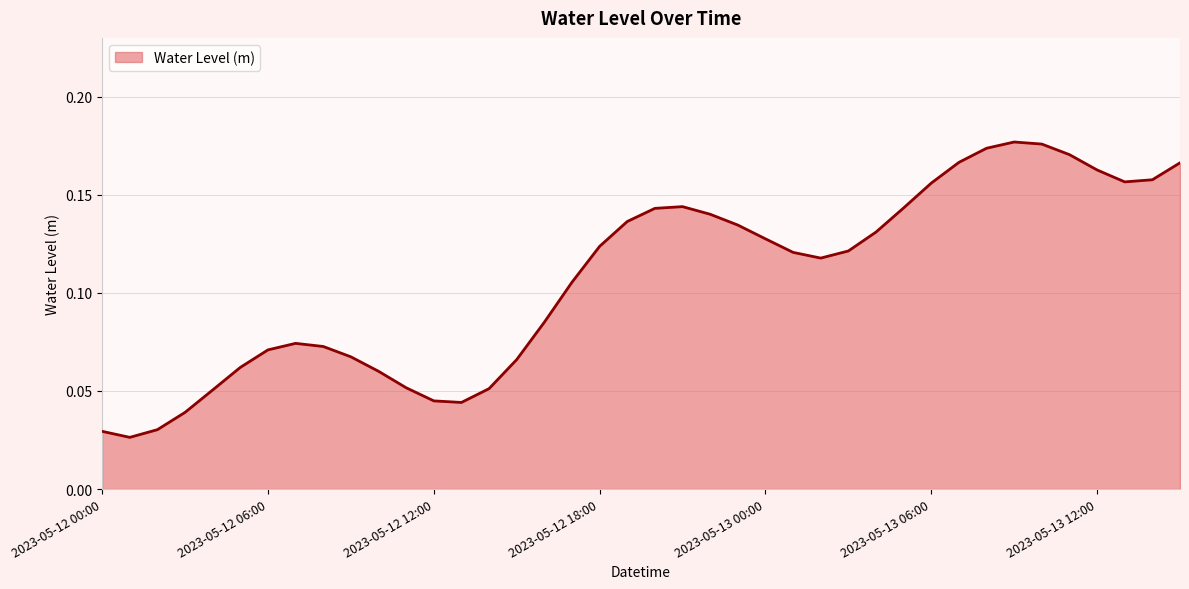

Count the number of data series in this chart.

1